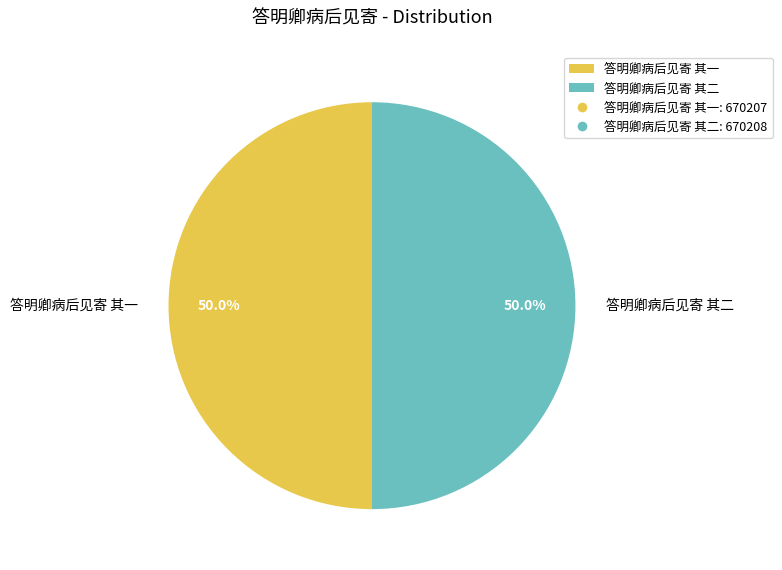

To the nearest percent, what is the average slice percentage?

50%